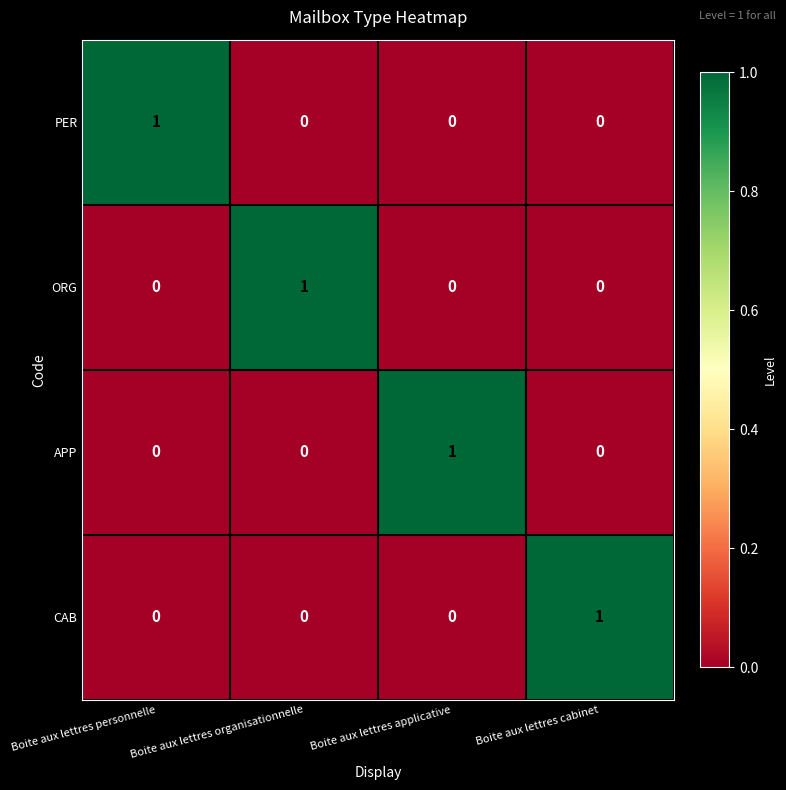

How many positive values does the APP series have?

1